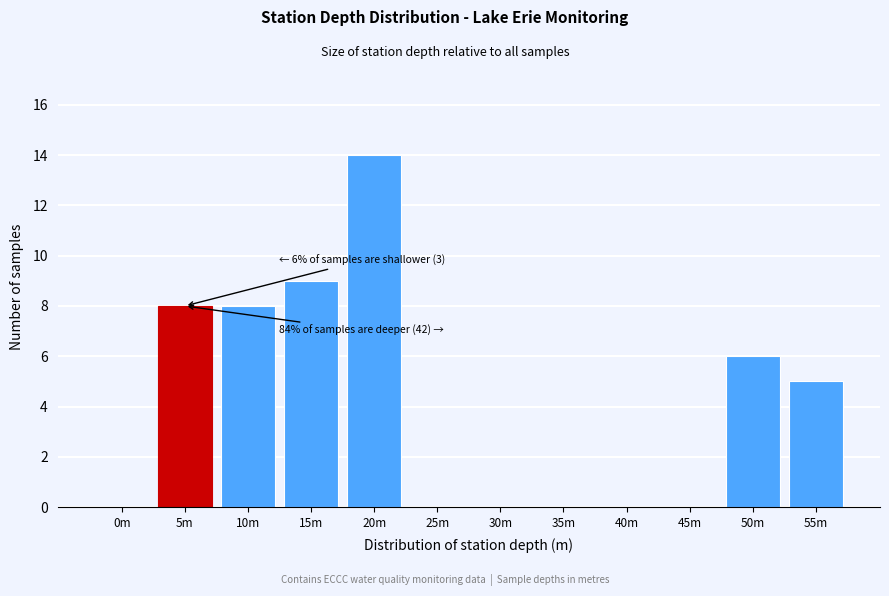

Reading left to right, extract all data points from this chart.

0m=0	5m=8	10m=8	15m=9	20m=14	25m=0	30m=0	35m=0	40m=0	45m=0	50m=6	55m=5